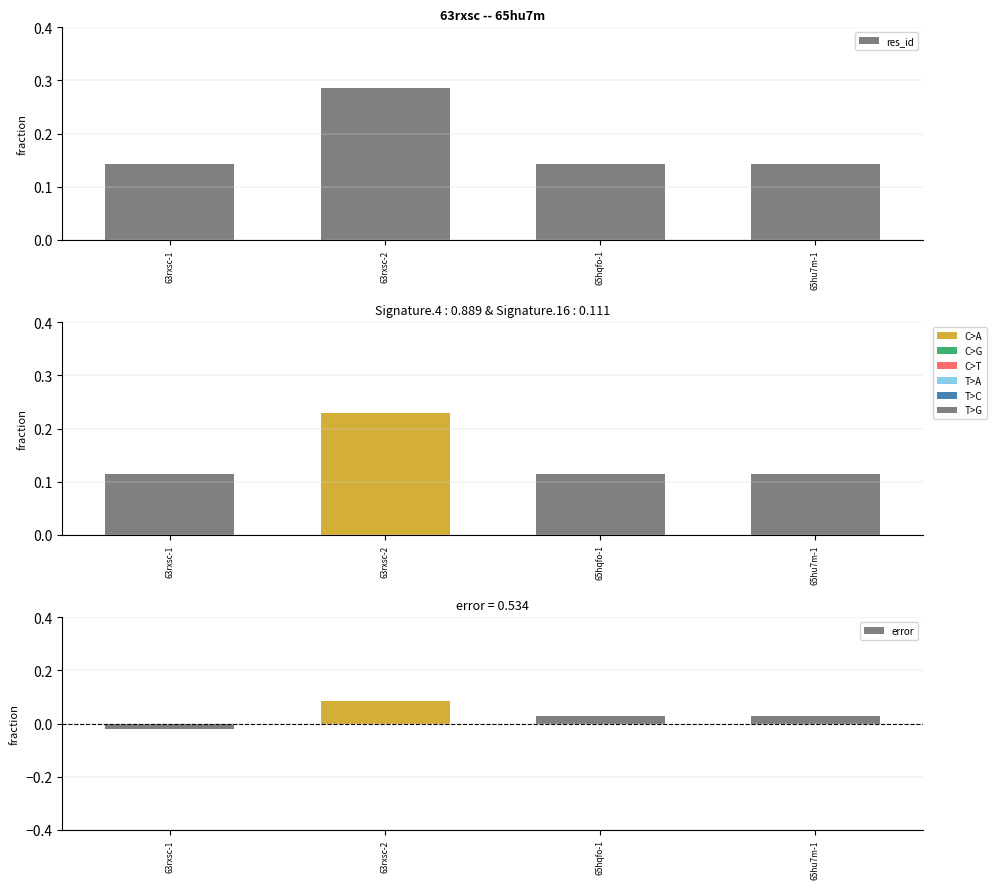

How many res_id values are between 0 and 1?

4